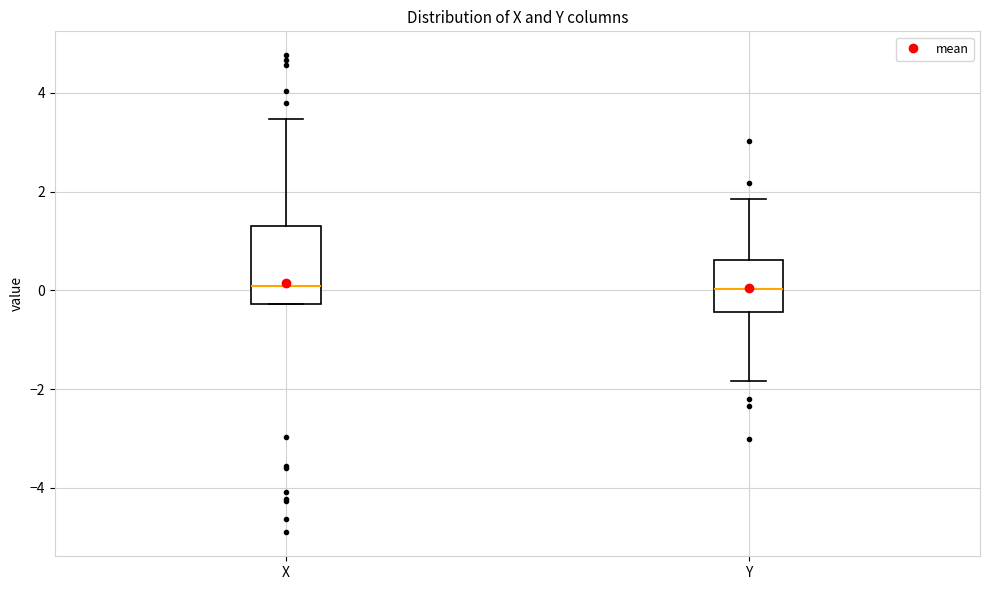

Where is the lower edge of the box for Y on the y-axis? The values are not printed on the chart, so give them approximately, as read against the axis.

-0.4